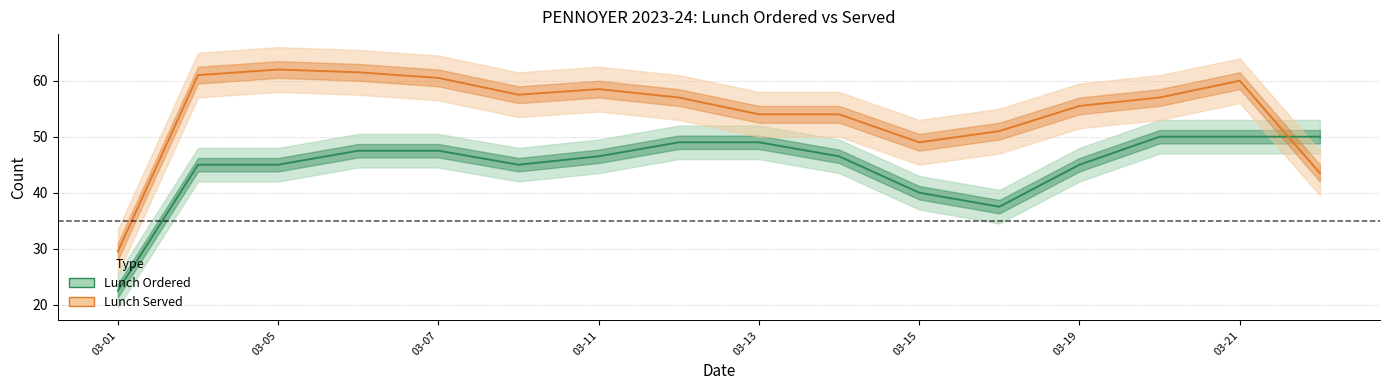

Which label corresponds to the smallest value in the chart?

03-01